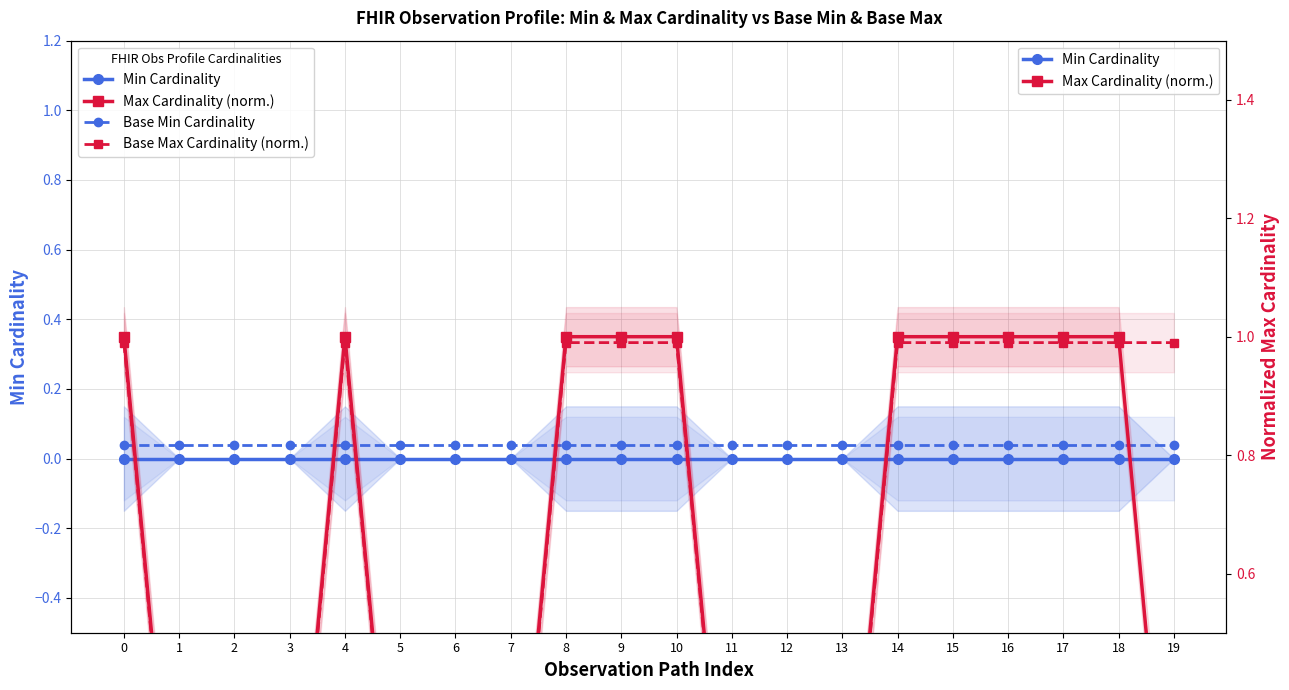

The value of Max Cardinality (norm.) at 9 is 0.5. True or false?

False